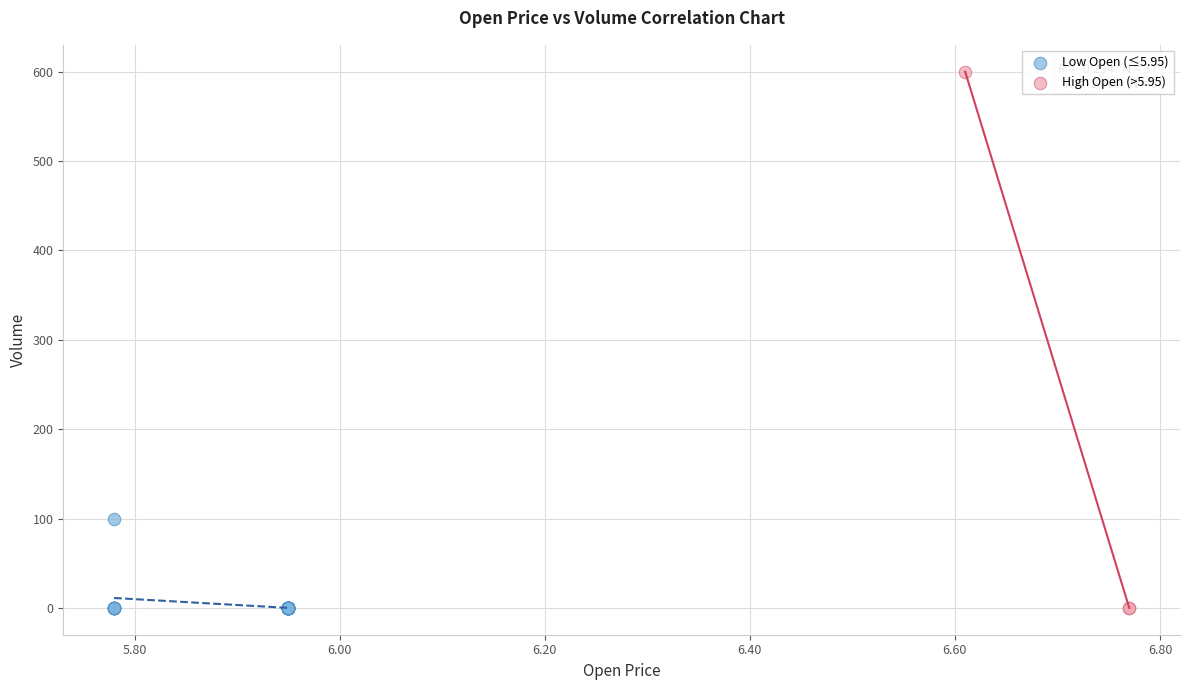

Which series contains the highest Y value?

High Open (>5.95)